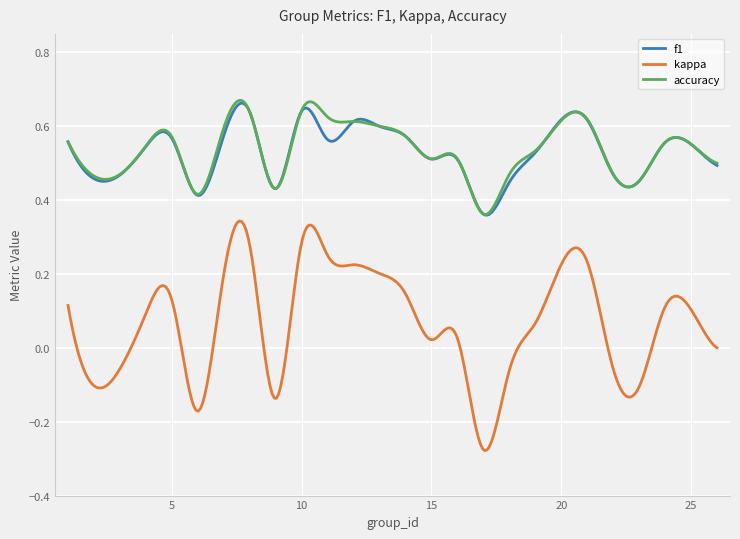

True or false: f1 and kappa intersect in this chart.

False